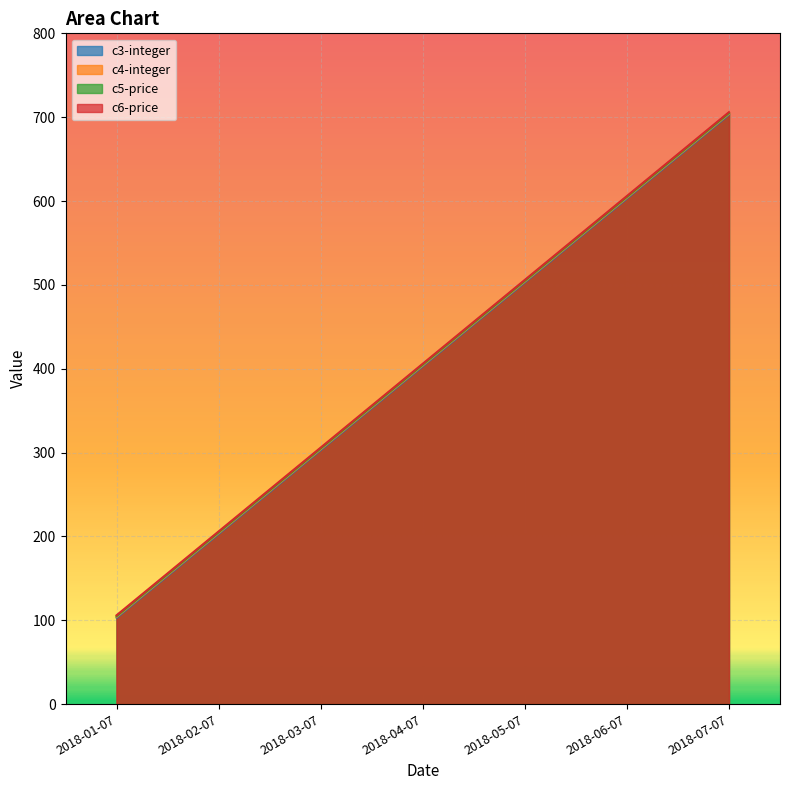

What is the label of the 4th point from the right?

2018-04-07